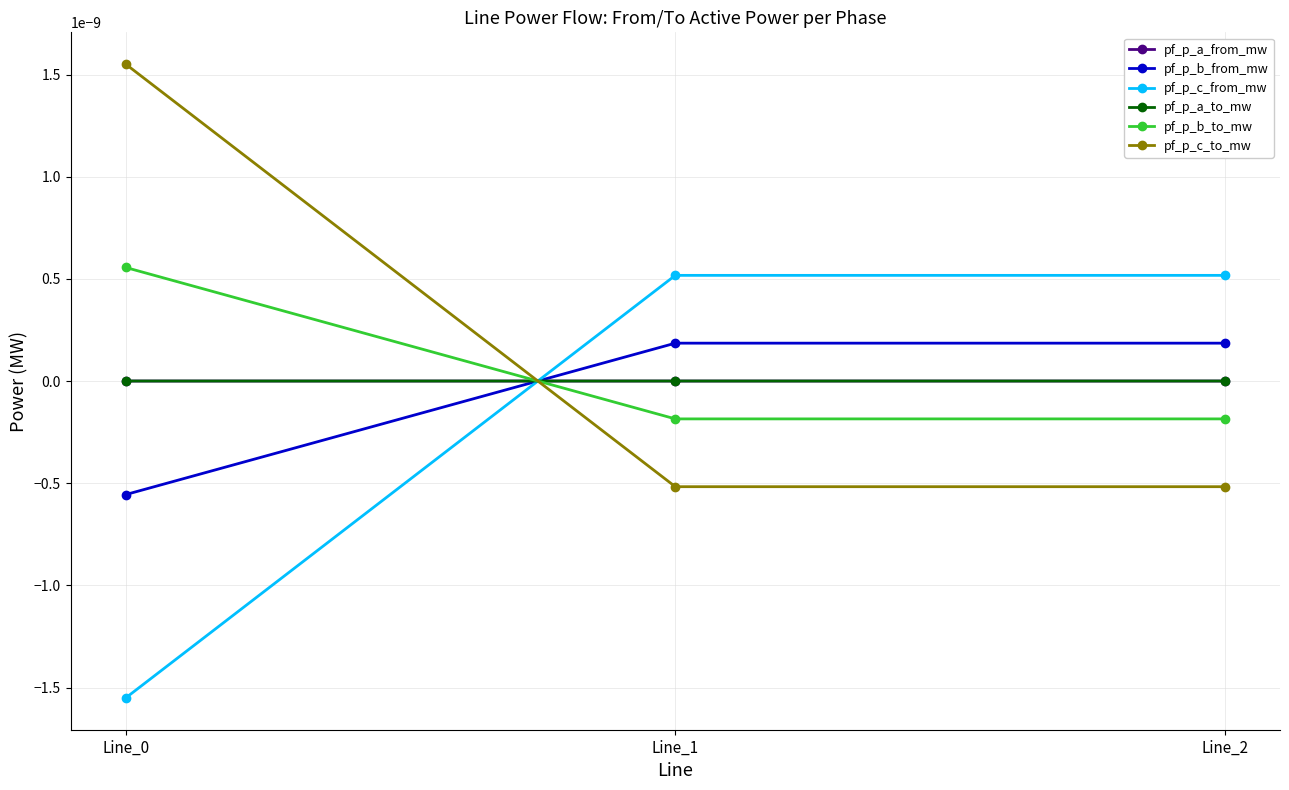

Rank the series by their maximum value, from lowest to highest.

pf_p_a_to_mw, pf_p_a_from_mw, pf_p_b_from_mw, pf_p_c_from_mw, pf_p_b_to_mw, pf_p_c_to_mw